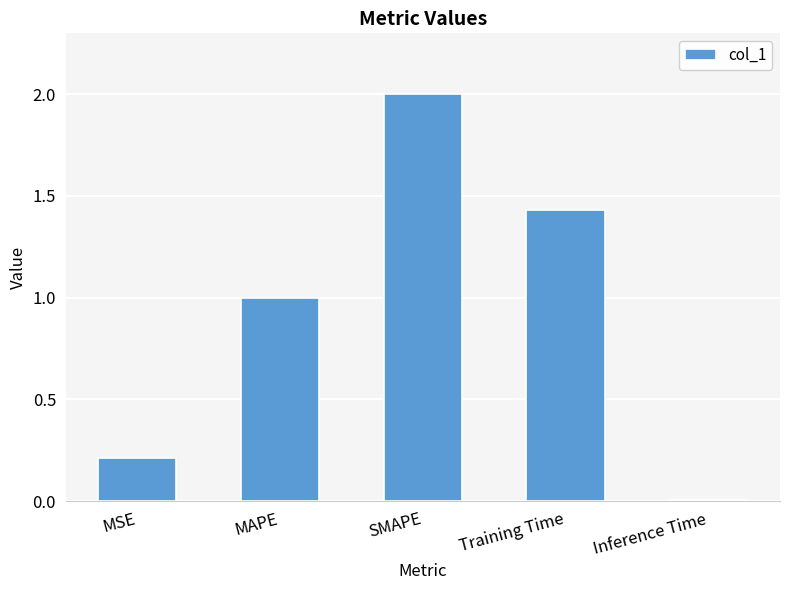

At which category does the chart reach its minimum across all series?

Inference Time